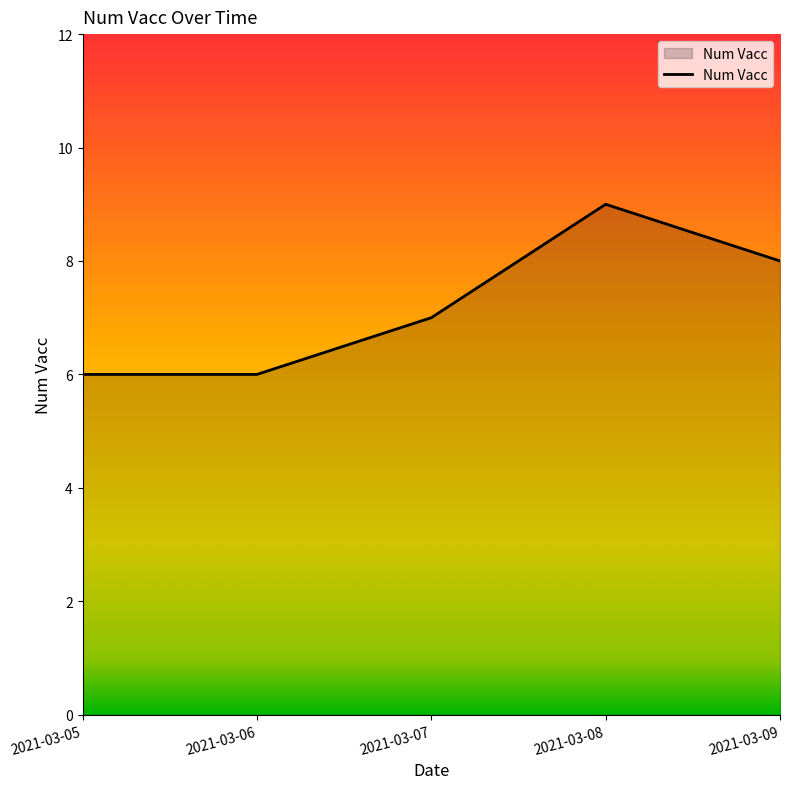

What is the change in value from 2021-03-05 to 2021-03-09?

+2